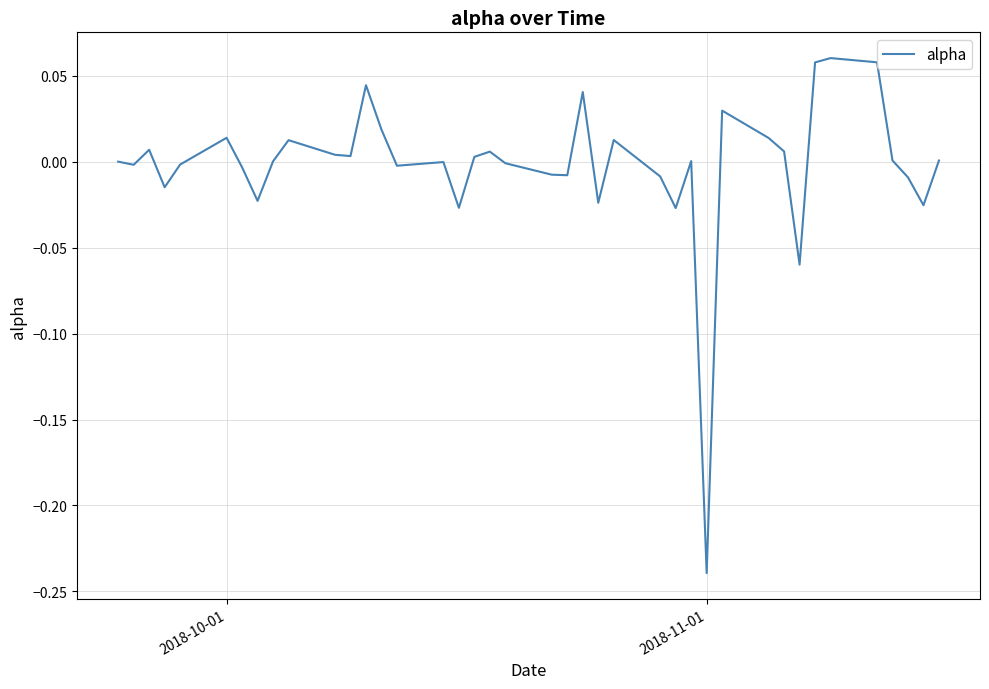

What is the difference between the maximum and minimum values?

0.3